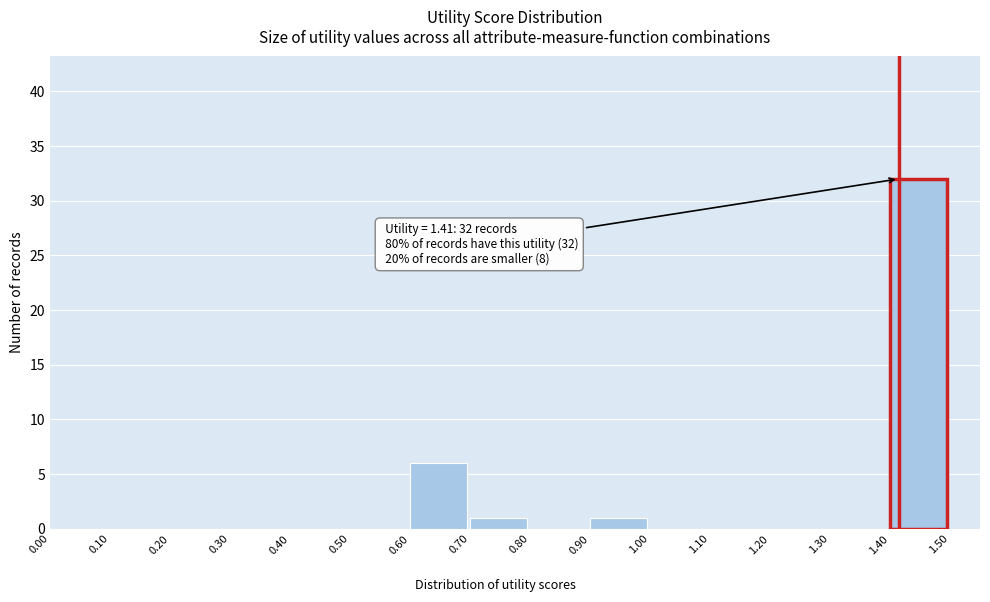

Which range on the x-axis has the tallest bar?

1.40 to 1.50